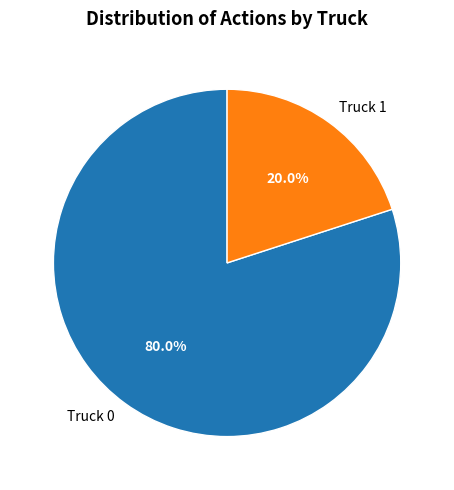

Which slice is the largest?

Truck 0